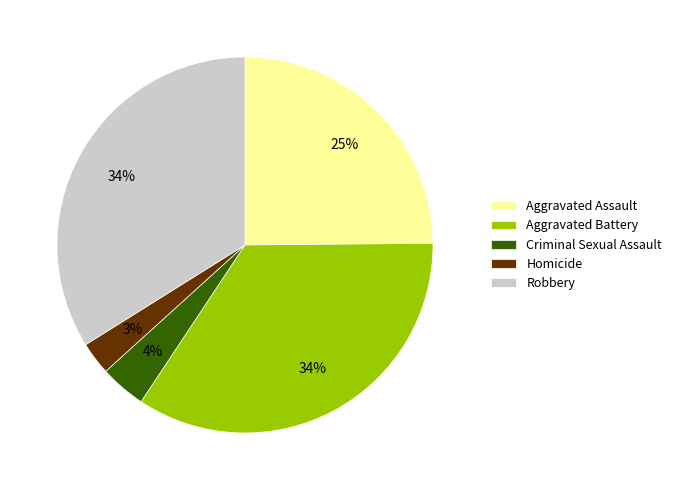

Is it true that Criminal Sexual Assault is 4% of the pie?

True